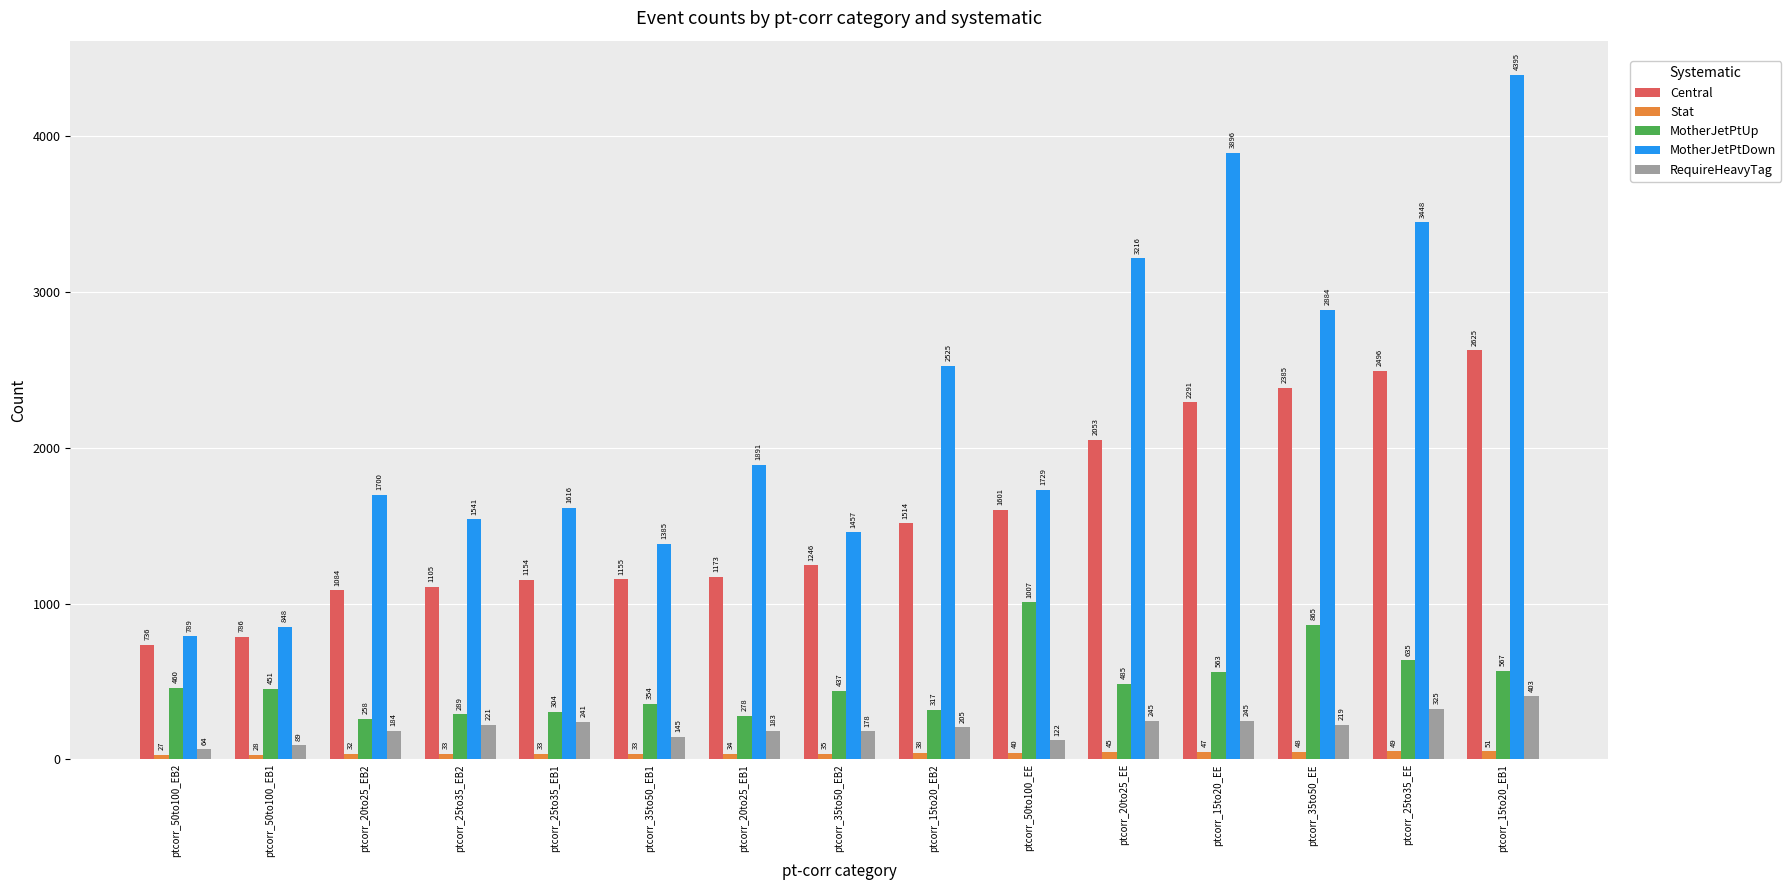

The Stat series shows 48.8 at ptcorr_35to50_EE. True or false?

True